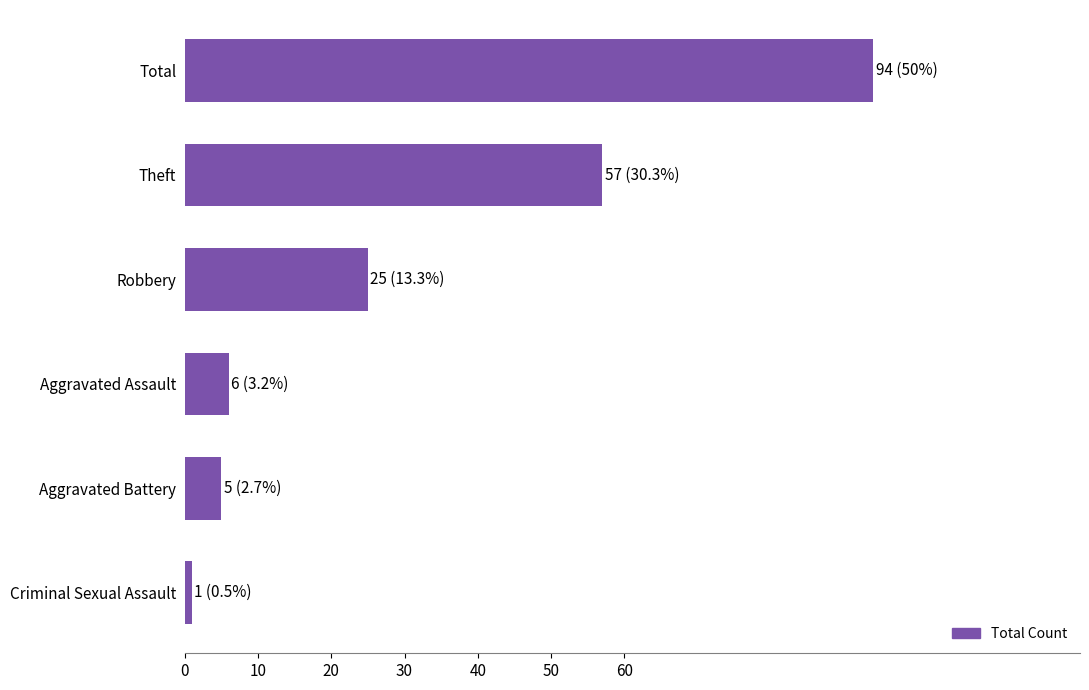

The chart shows a value of 39 at Robbery. True or false?

False